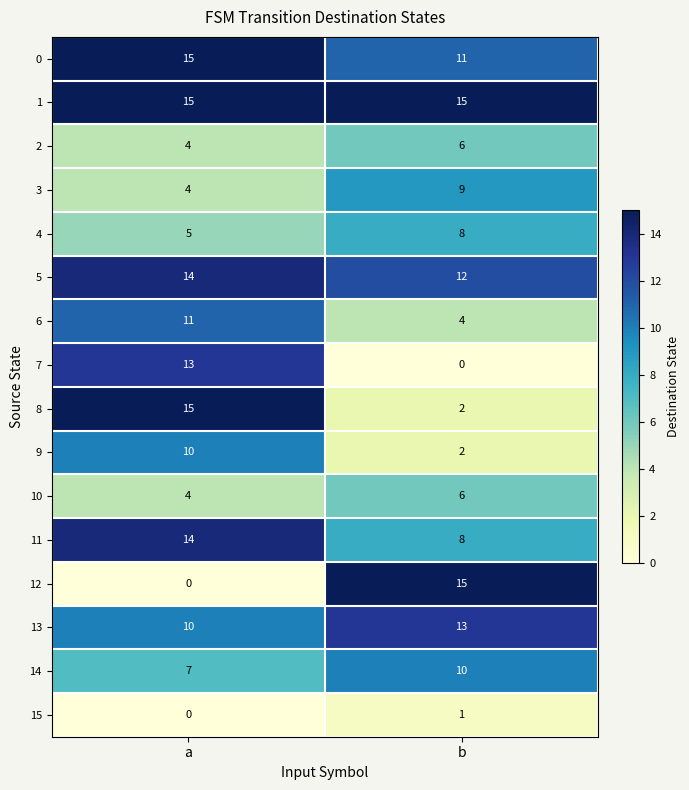

List the labels in order of 13 value, largest first.

b, a